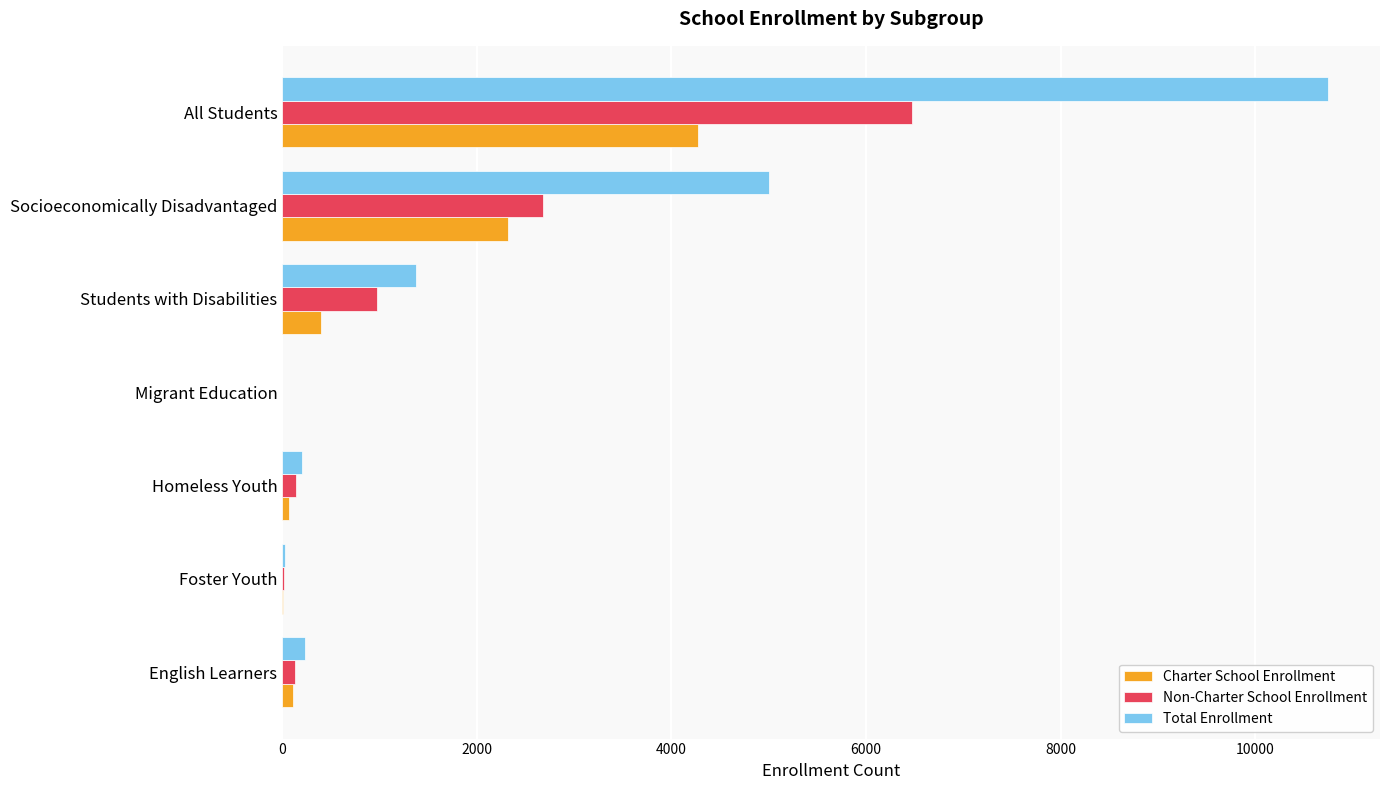

How many distinct data groups are displayed?

3